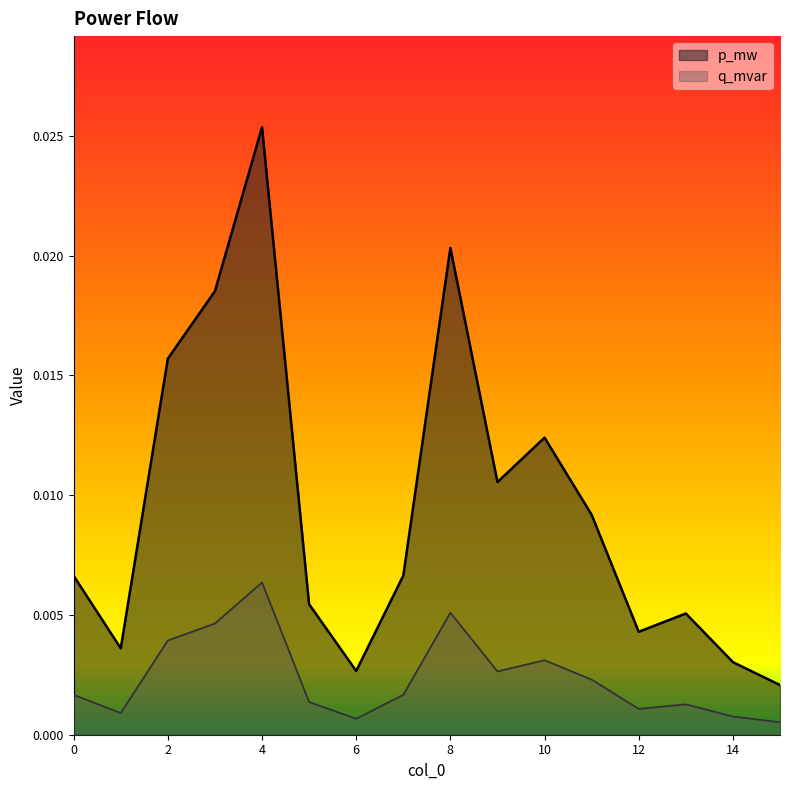

What are all the series names shown in the legend?

p_mw, q_mvar